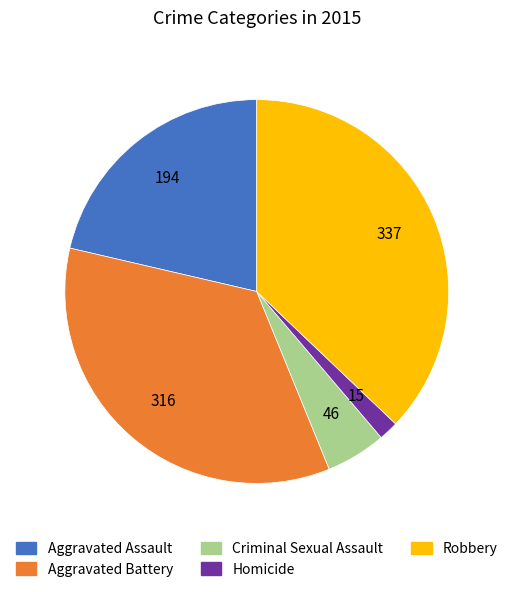

How many slices are in this pie chart?

5